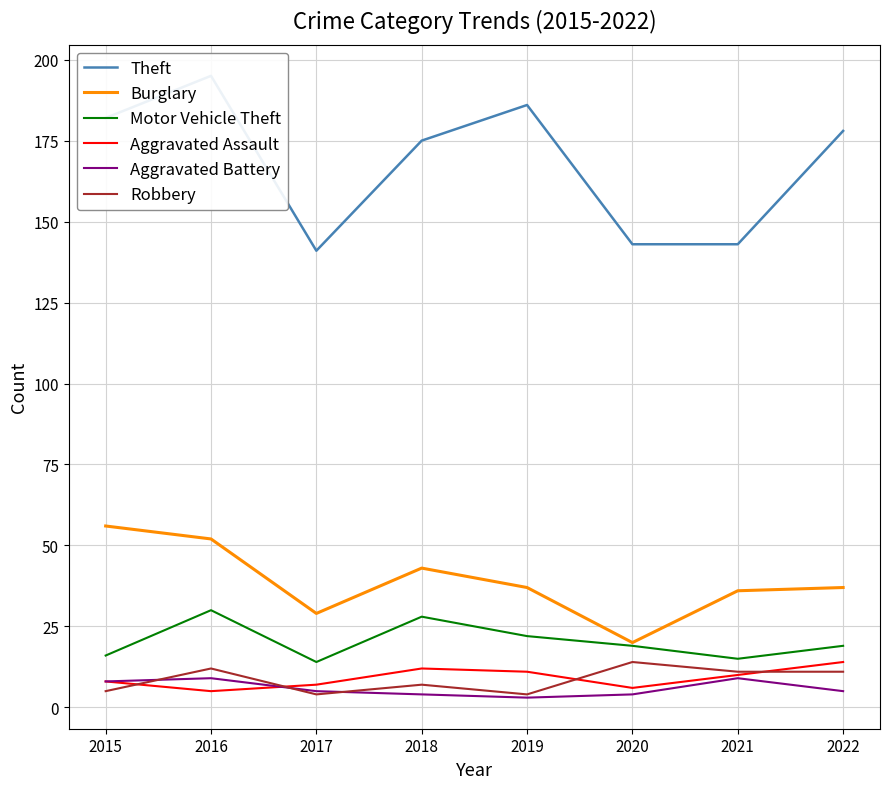

True or false: Aggravated Assault and Burglary intersect in this chart.

False